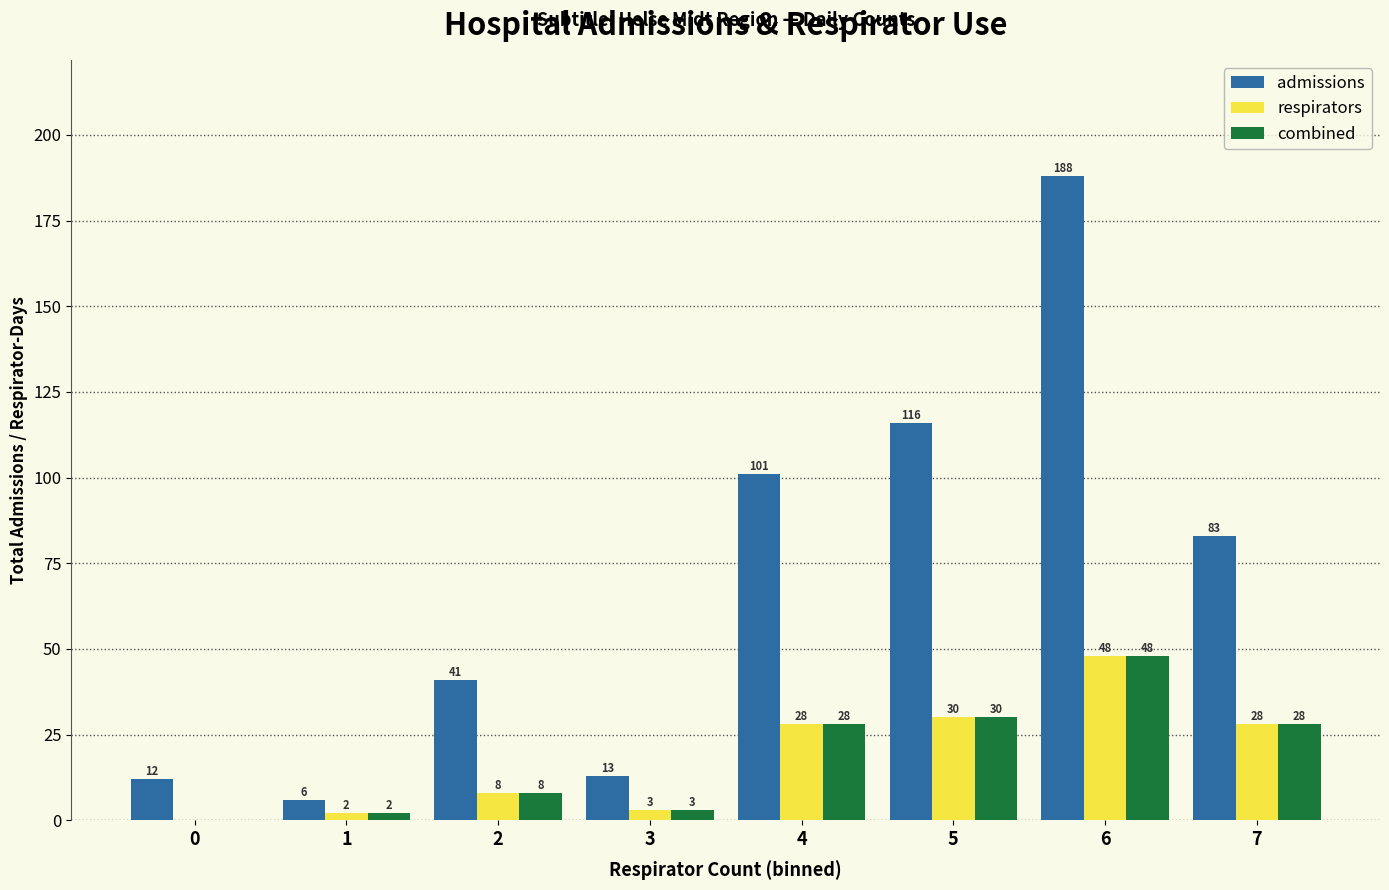

At which category is the sum across all series the highest?

6